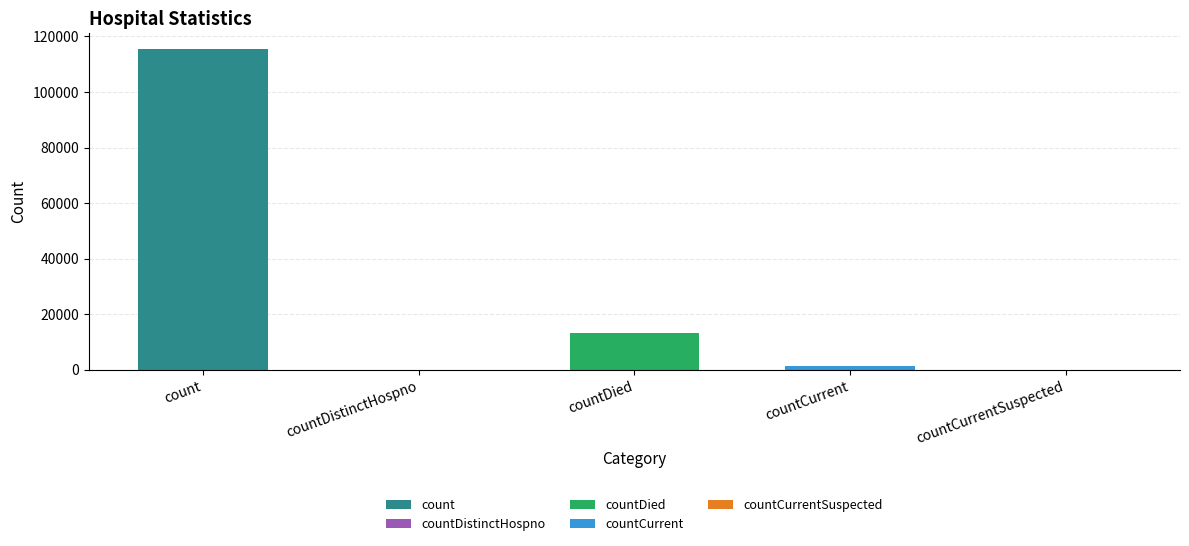

Reading left to right, what are all the values shown in this chart?

count=115379	countDistinctHospno=0	countDied=13343	countCurrent=1383	countCurrentSuspected=0